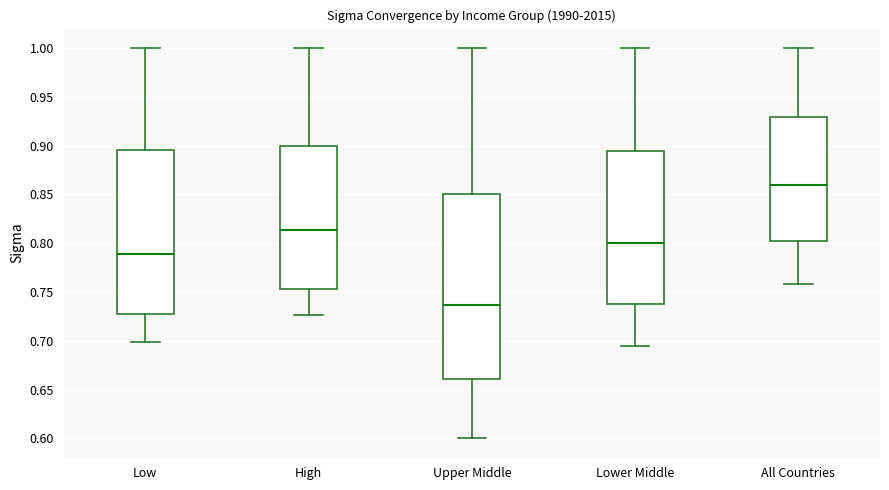

Comparing the boxes themselves (not the whiskers), which one is the tallest?

Upper Middle